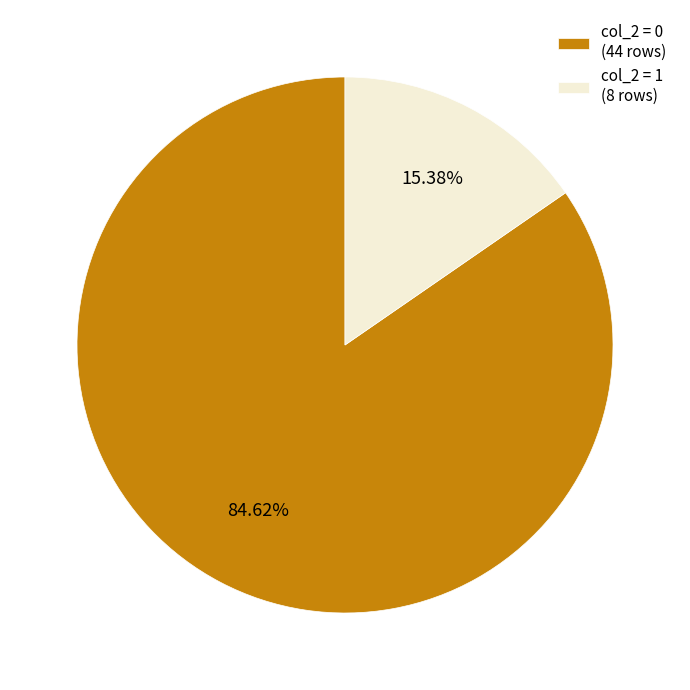

Between col_2 = 1 (8 rows) and col_2 = 0 (44 rows), which is larger?

col_2 = 0 (44 rows)